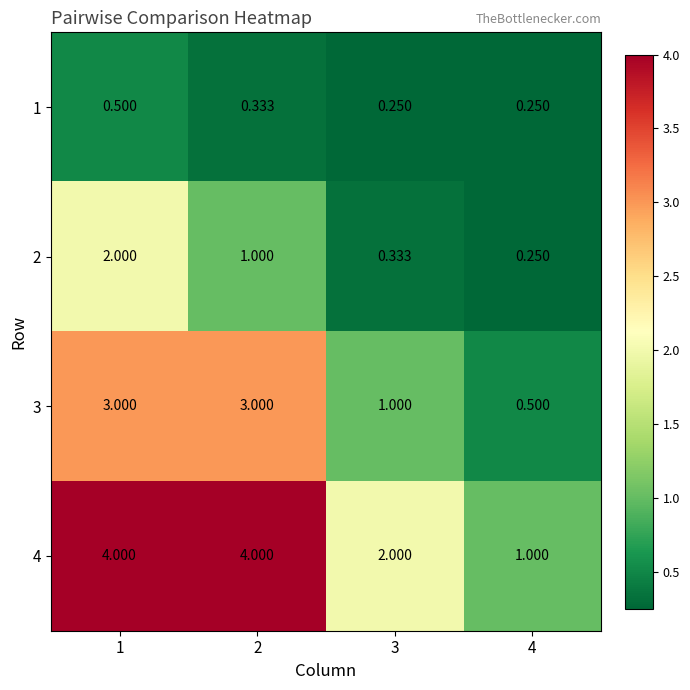

What is the greatest value displayed?

4.0